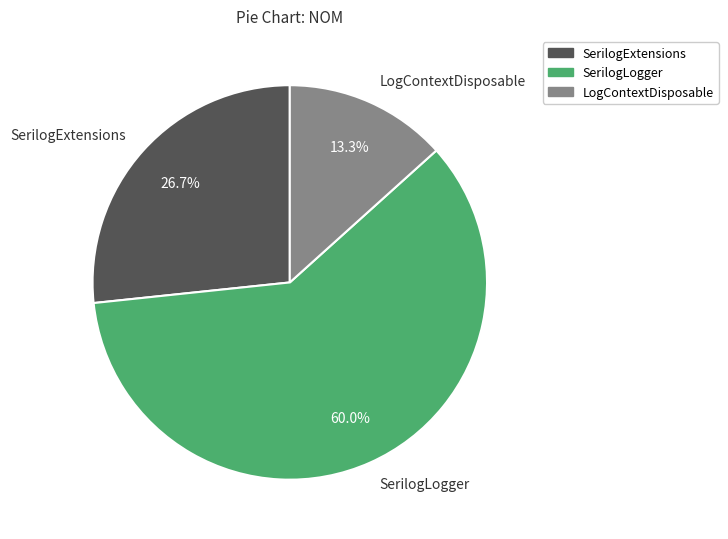

Combined, what portion of the pie is LogContextDisposable and SerilogExtensions?

40.0%